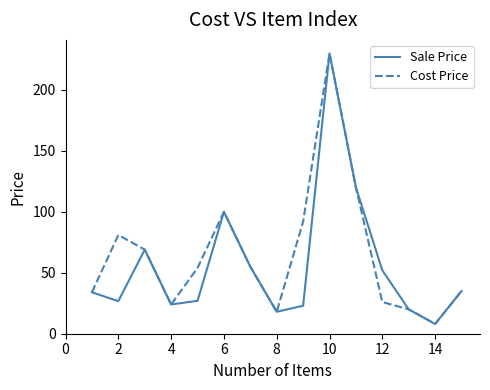

What is the minimum value shown in the chart?

8.0